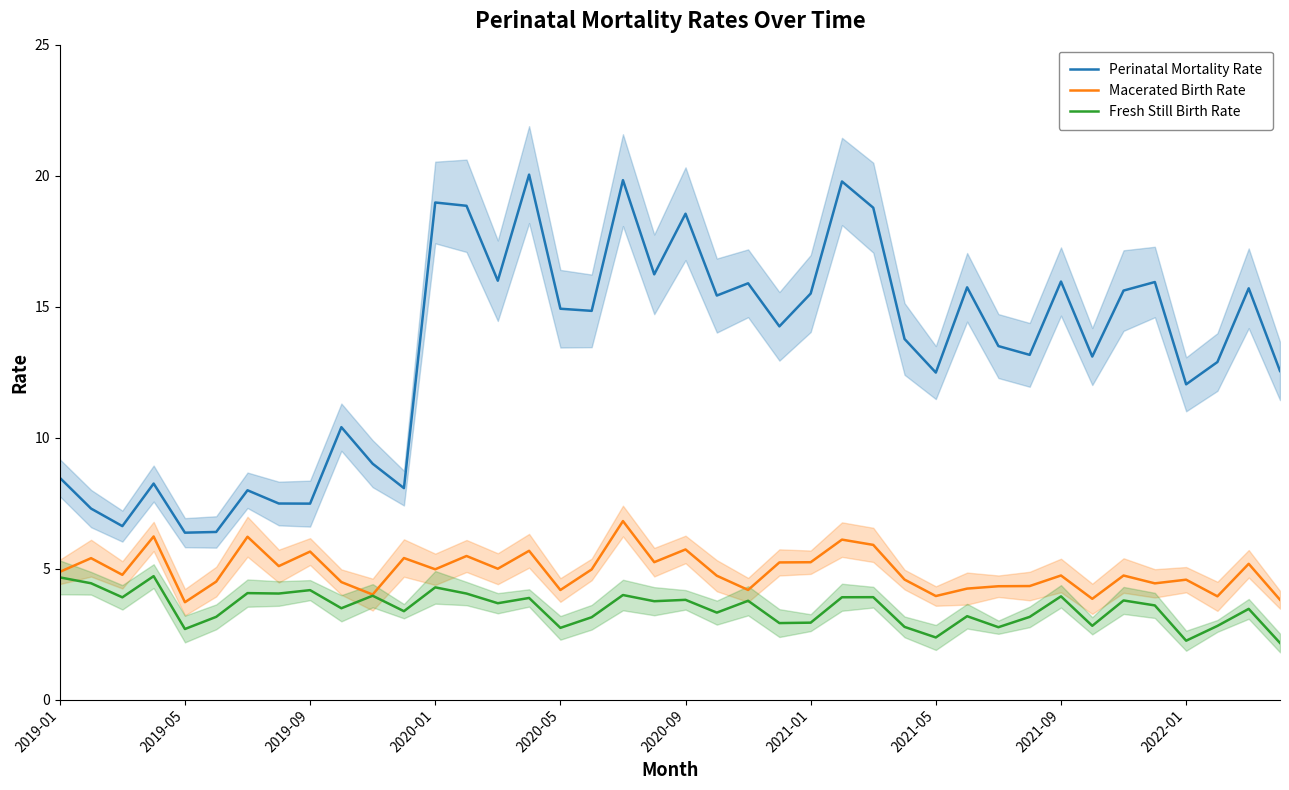

Is it true that Perinatal Mortality Rate equals 17.4 at 39?

False